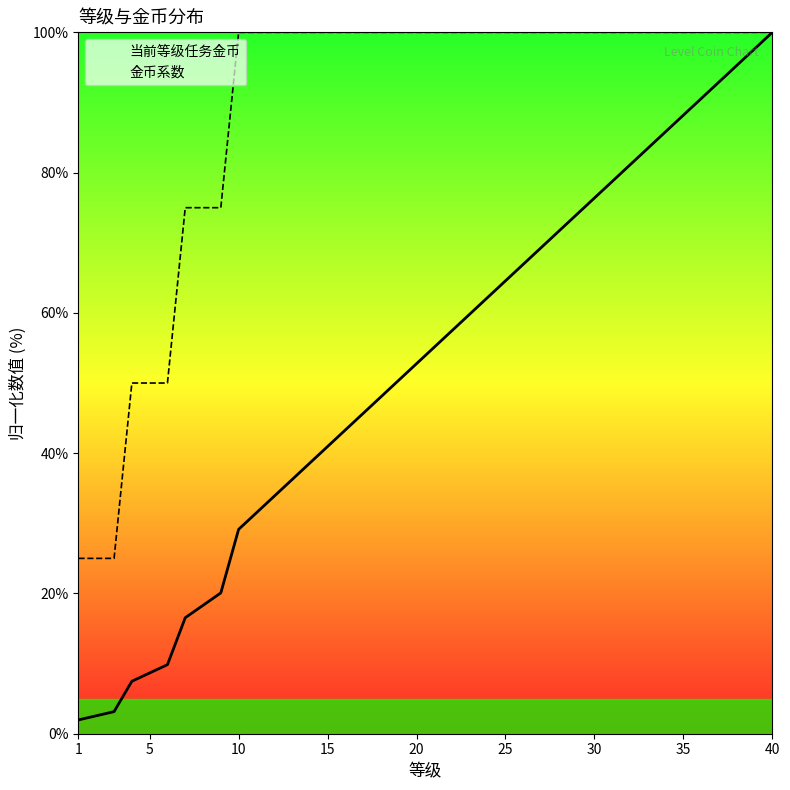

At 30, list the series in order from largest to smallest.

金币系数, 当前等级任务金币